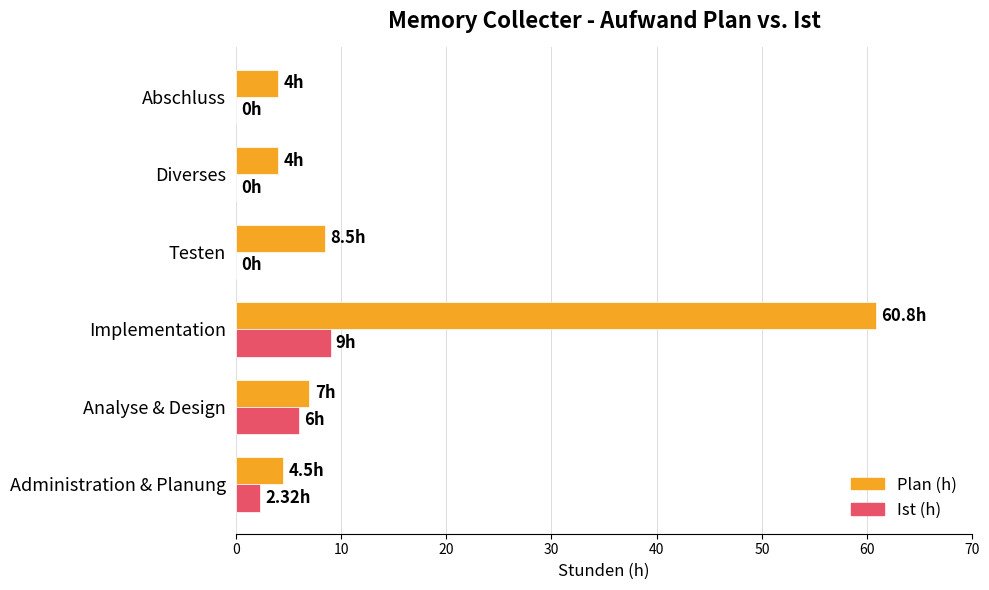

What is the sum of the Ist (h) values at Abschluss and Implementation?

9.0